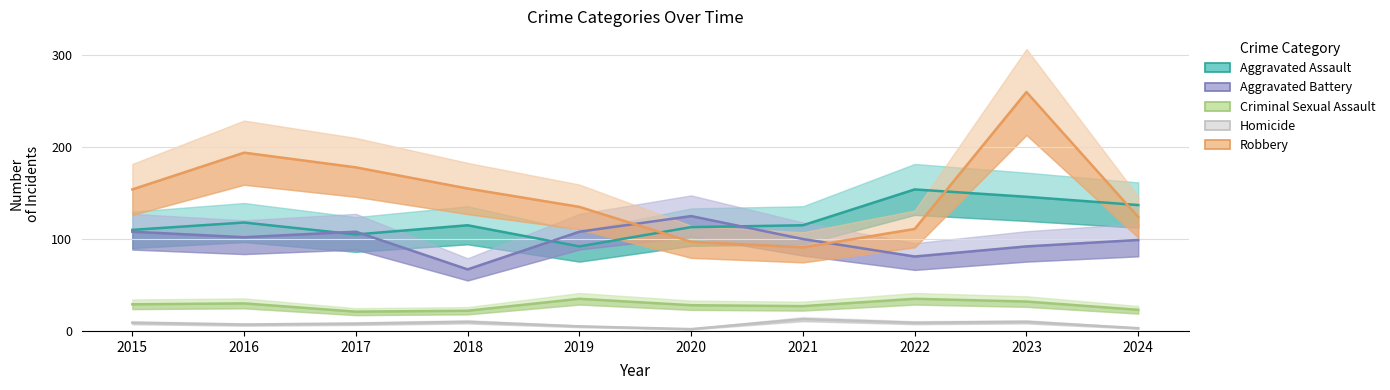

How many distinct data groups are displayed?

5